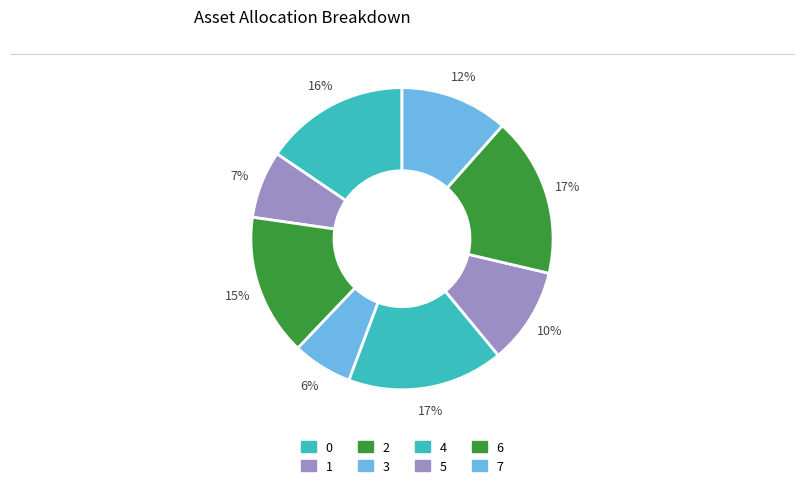

Does 7 represent more than half of the total?

No